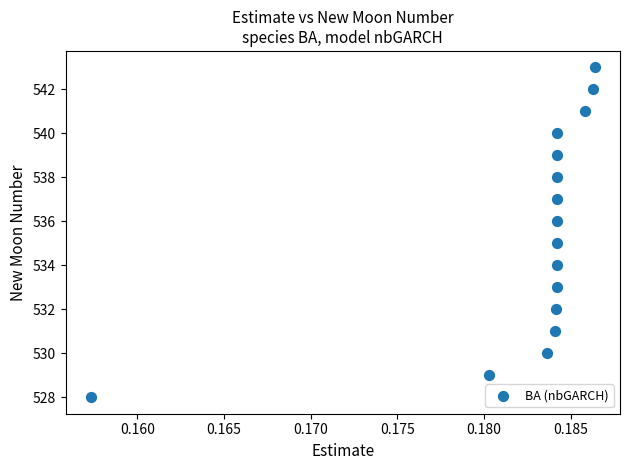

Count the number of points in this scatter plot.

16